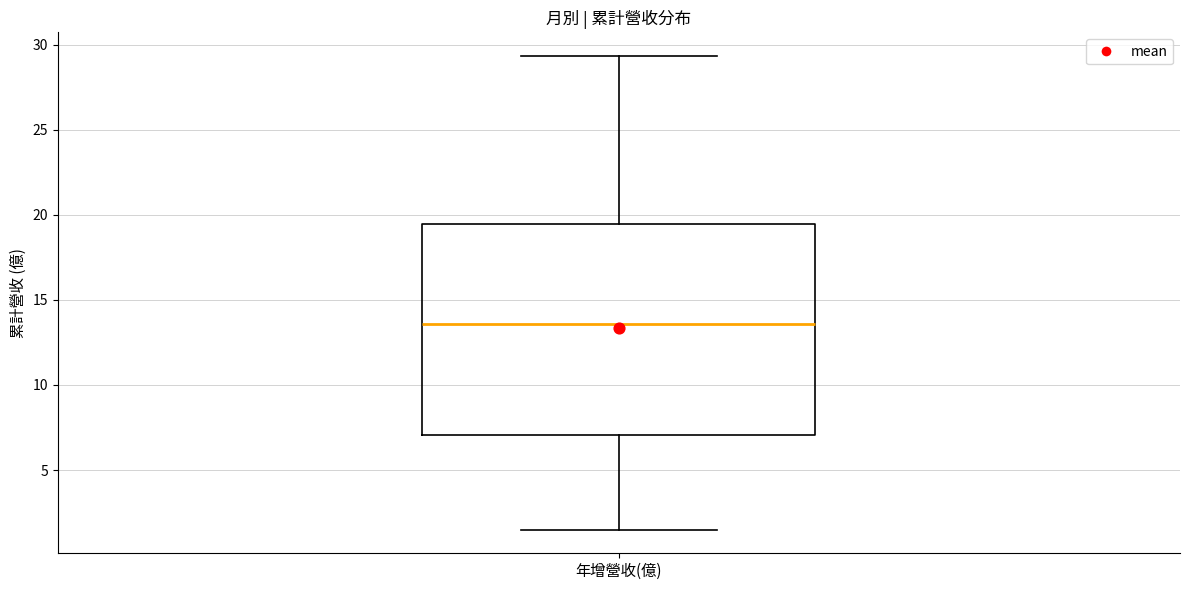

Transcribe this box plot: give where the median line is, the range the box spans, and where the two whiskers end, as read against the y-axis. The values are not printed on the chart, so give them approximately, as read against the axis.

median 13.5, box 7.0 to 19.5, whiskers 1.5 to 29.5